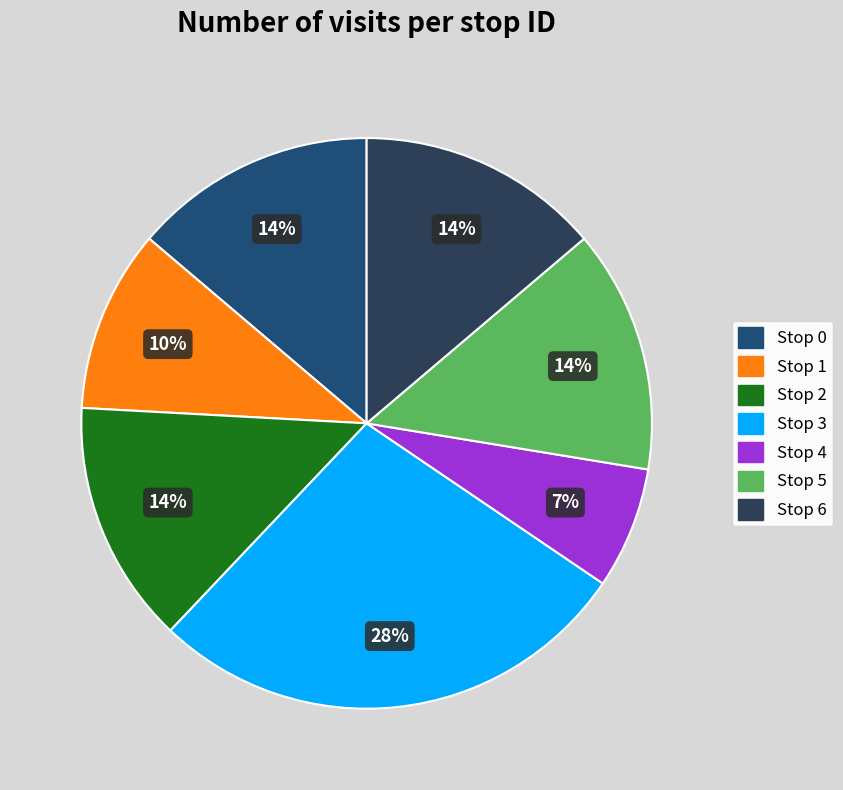

What is the smallest slice in the pie chart?

Stop 4